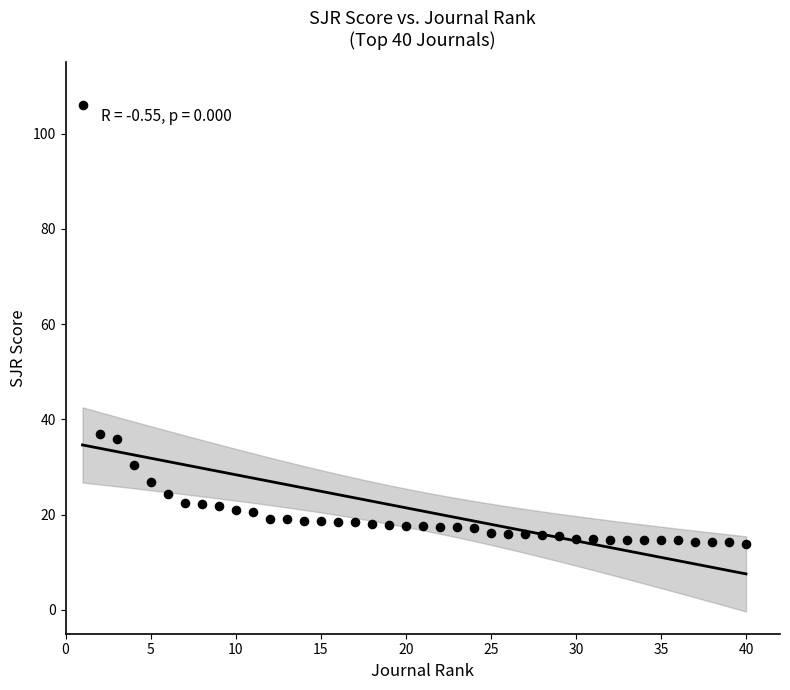

What is the range of Y values (max minus min)?

92.2